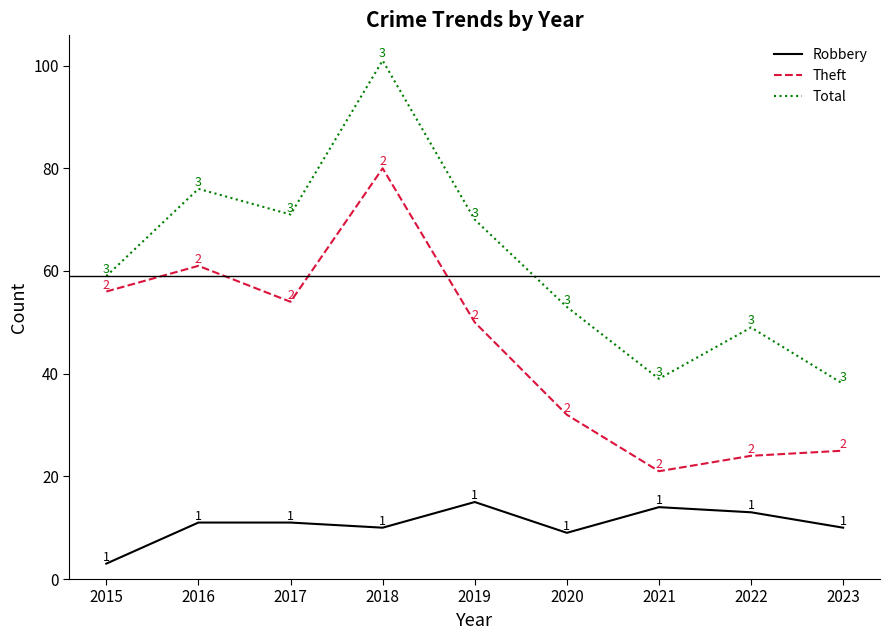

At which category is the sum across all series the highest?

2018